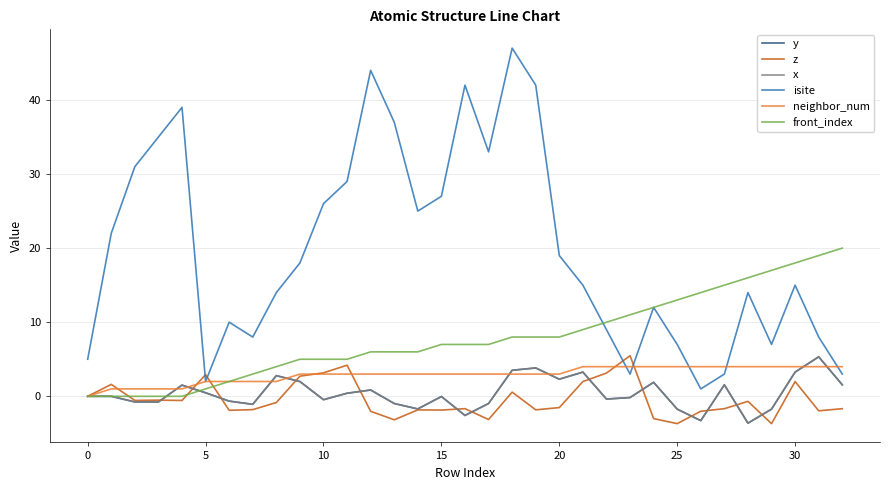

What is the sum of all y values?

13.7